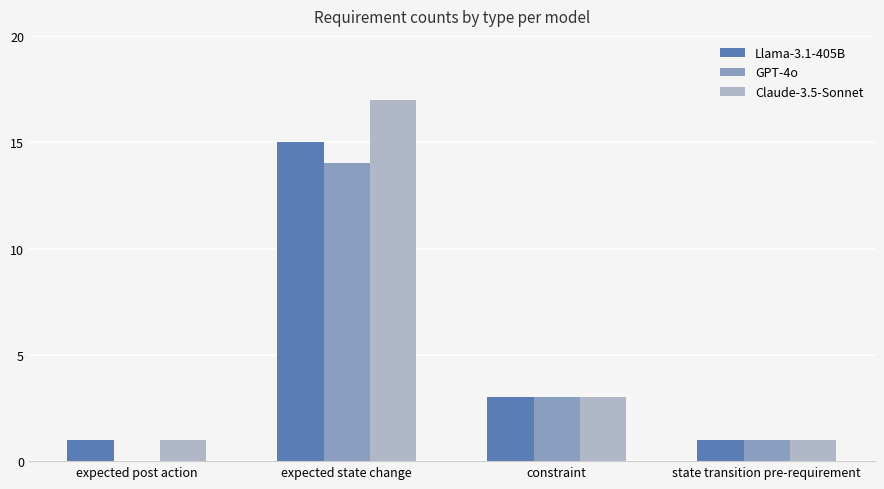

The value of GPT-4o at expected post action is -8. True or false?

False